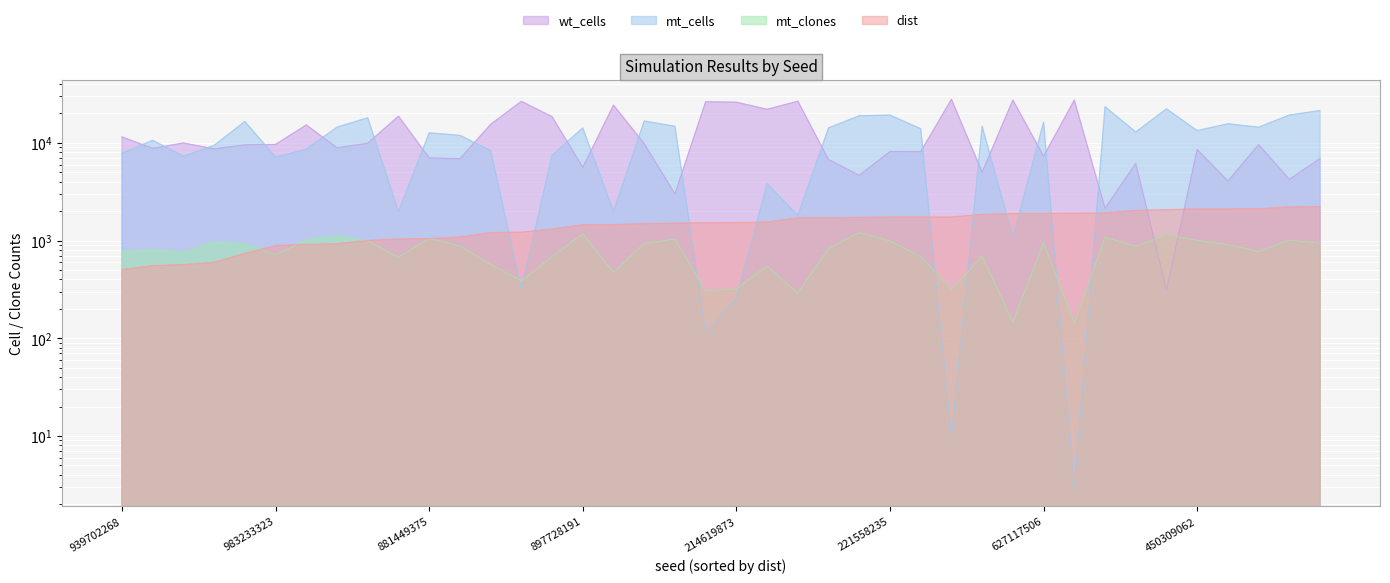

True or false: wt_cells has more than 0 interior local peaks.

True